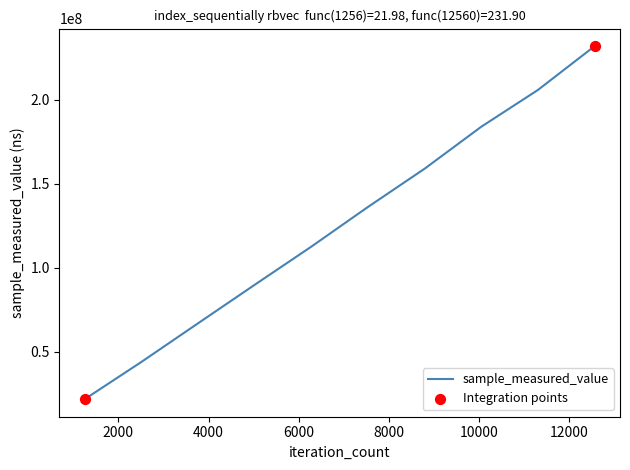

What is the difference between the maximum and minimum values?

209912764